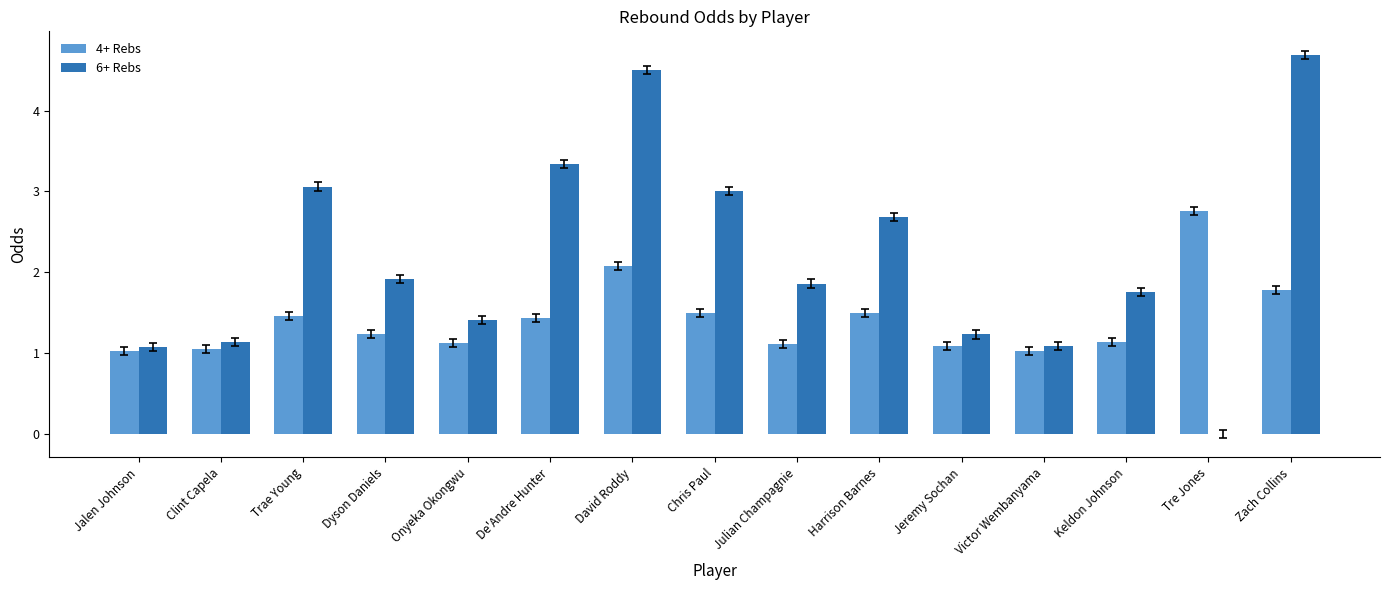

Is it true that 4+ Rebs equals 1.1 at Clint Capela?

True